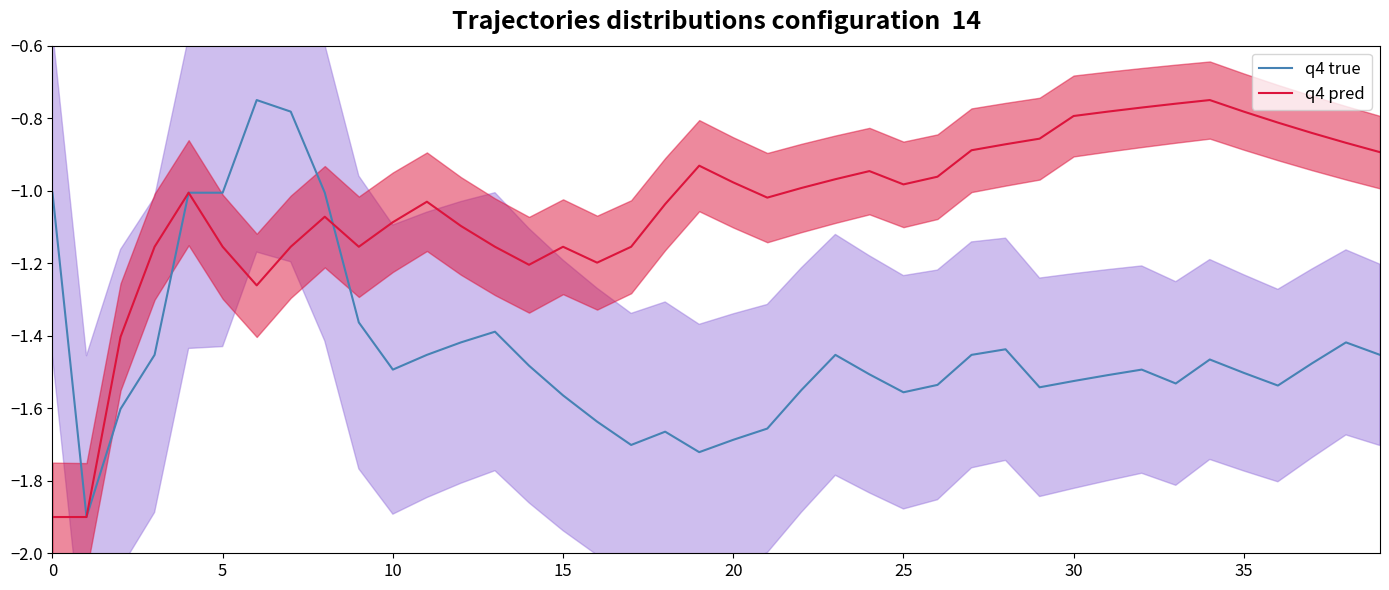

At 20, list the series in order from smallest to largest.

q4 true, q4 pred